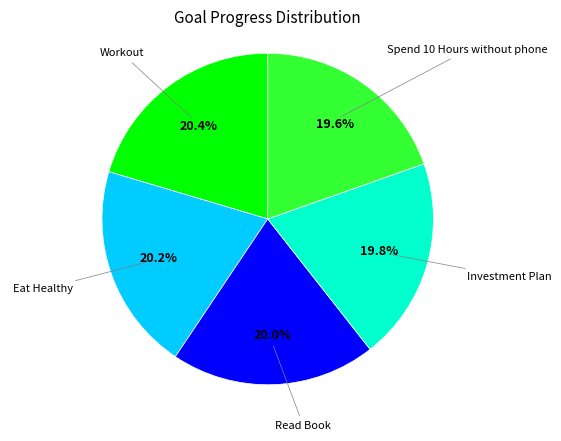

Does any single category account for the majority?

No